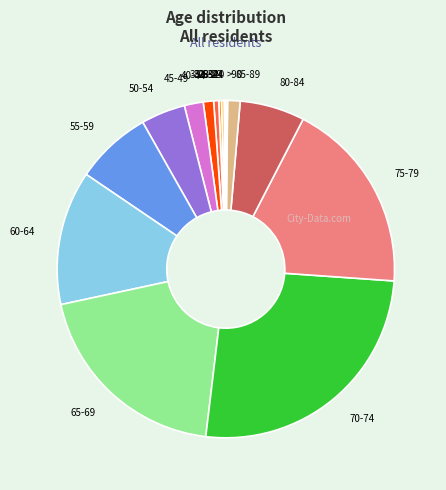

What is the largest slice in the pie chart?

70-74